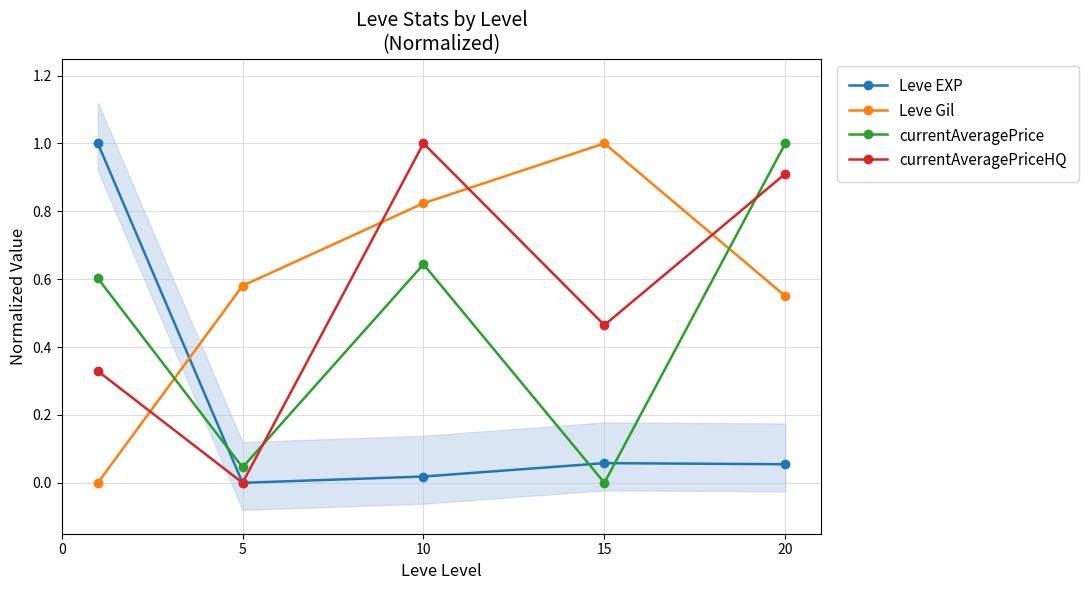

In Leve EXP, how many points are higher than both neighbors (excluding endpoints)?

1